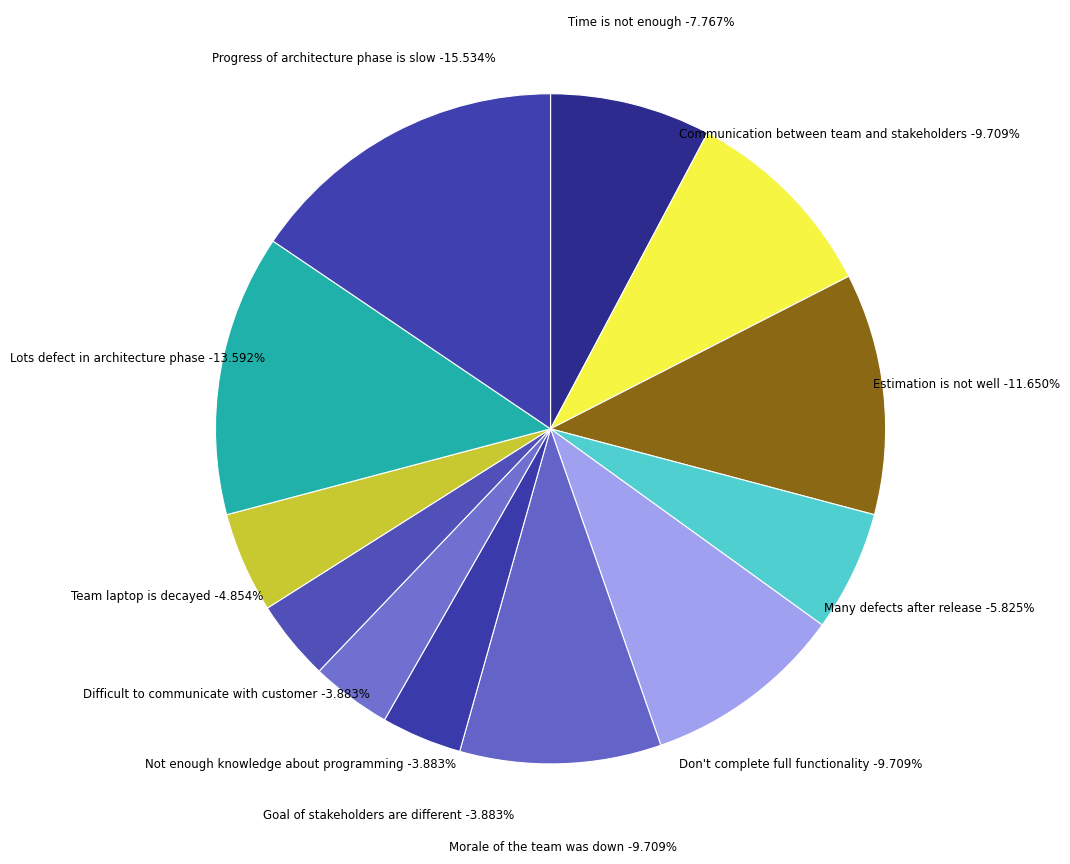

Is Time is not enough the majority of the pie?

No